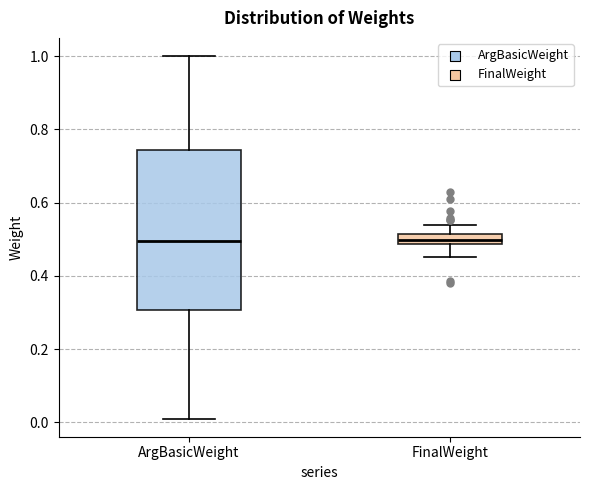

Where does the upper whisker of the box for ArgBasicWeight end on the y-axis? The values are not printed on the chart, so give them approximately, as read against the axis.

1.00